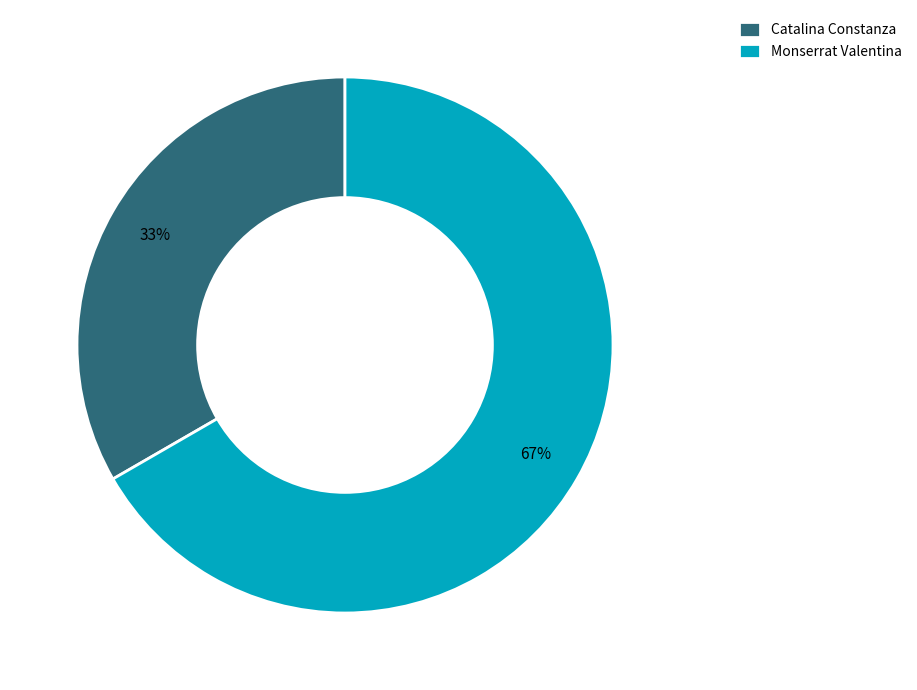

Count the number of slices in the pie.

2